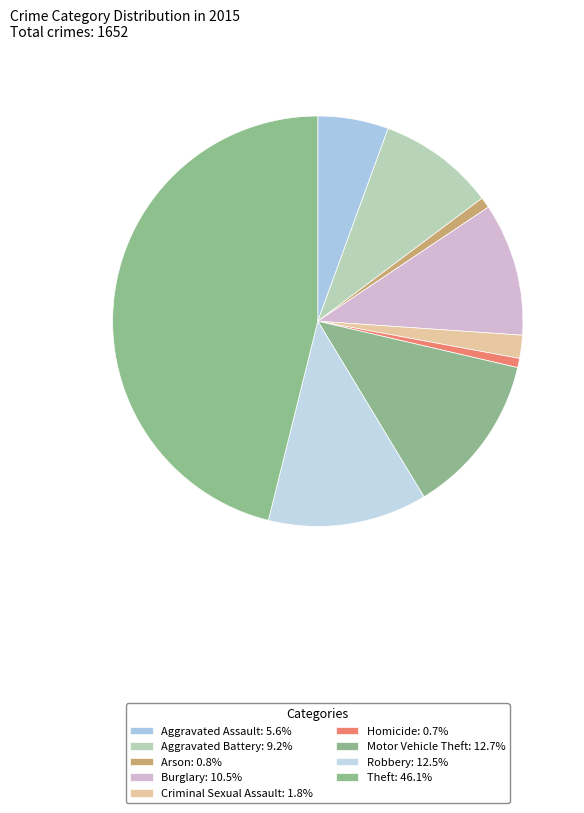

What is the change in value from Aggravated Battery to Robbery?

+55